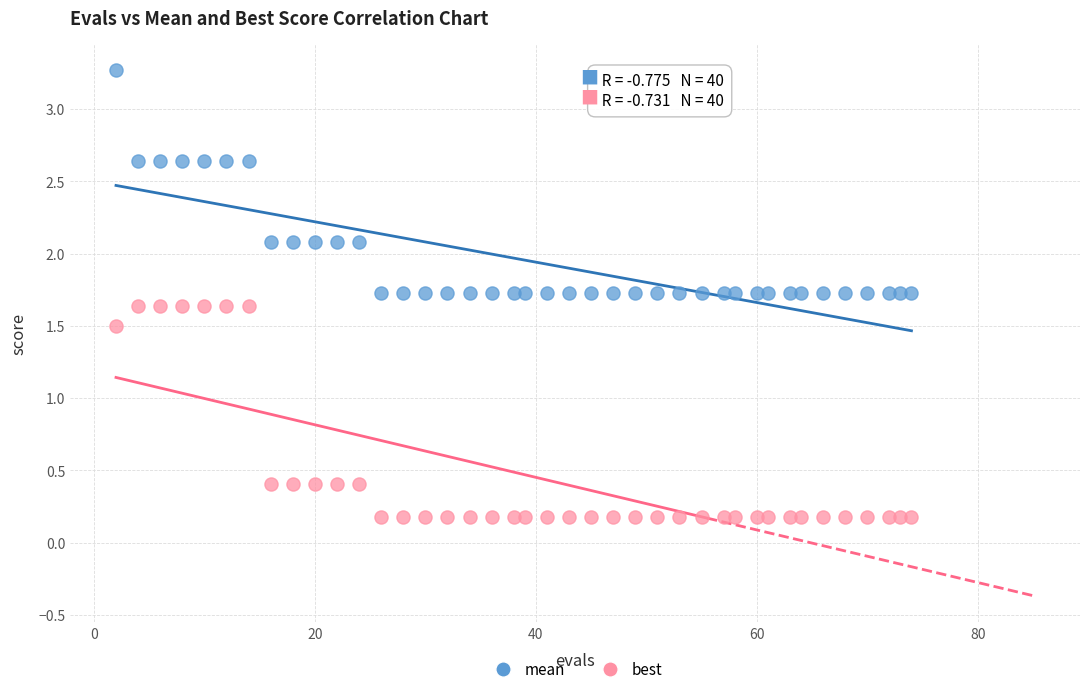

Across all series, what Y value is closest to 1?

1.5